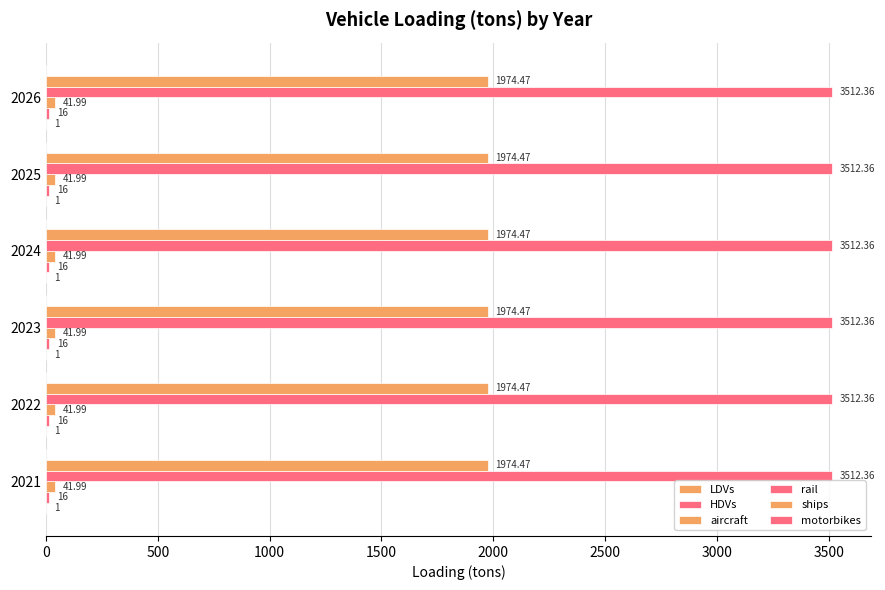

What is the difference between the highest and lowest values at 2022?

3512.4